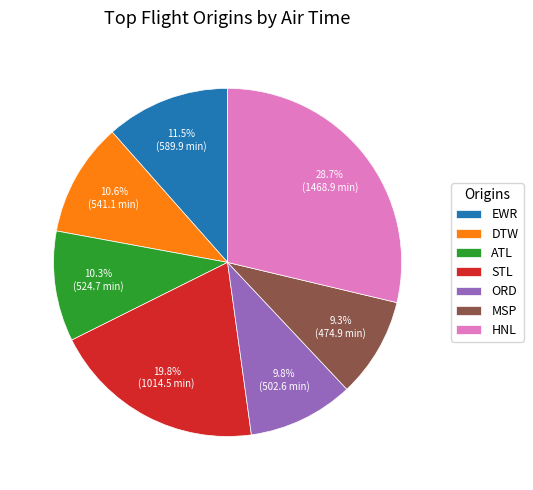

True or false: HNL accounts for 21% of the total.

False